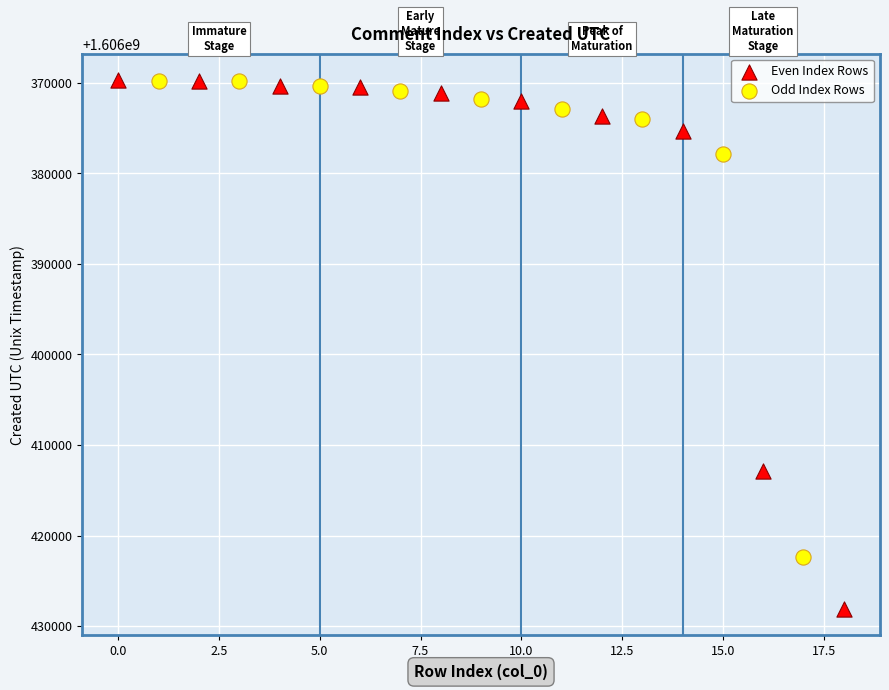

Which series has the widest spread of Y values?

Even Index Rows